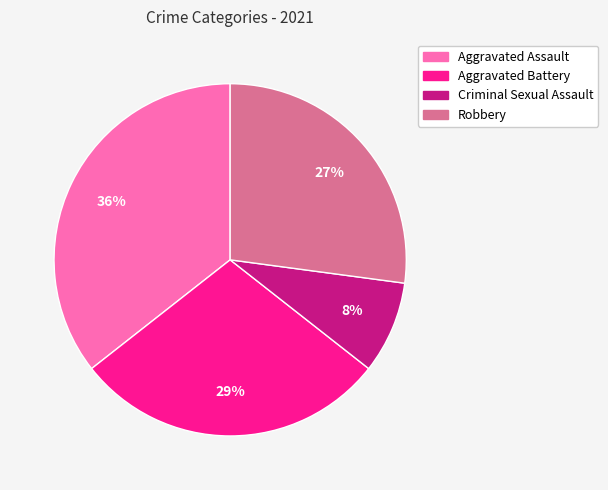

To the nearest percent, what is the average slice percentage?

25%